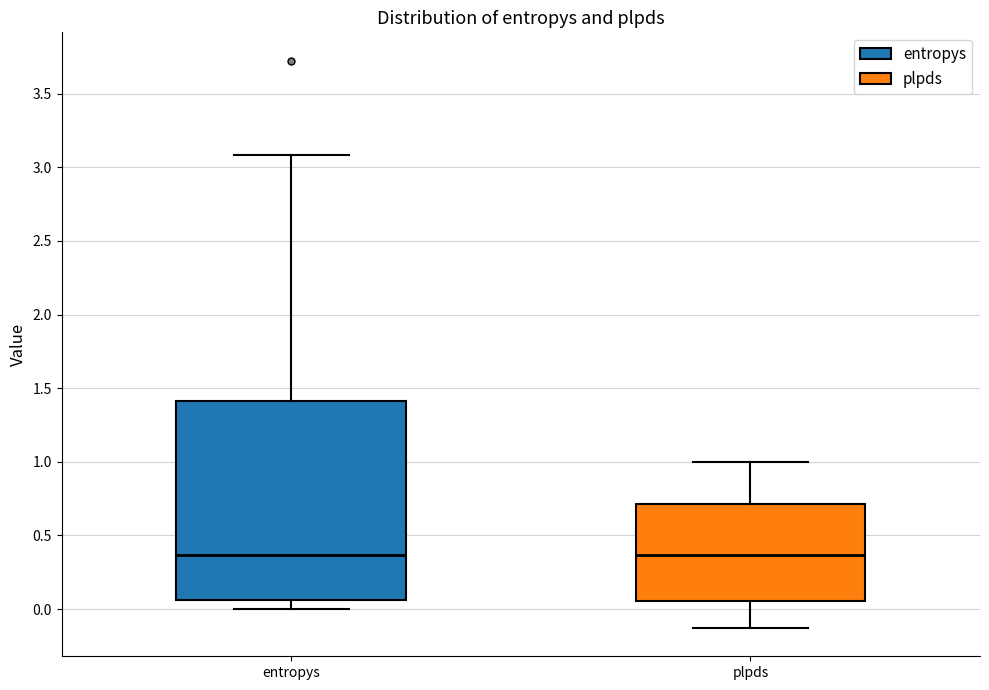

Which box is the tallest, from its lower edge to its upper edge?

entropys